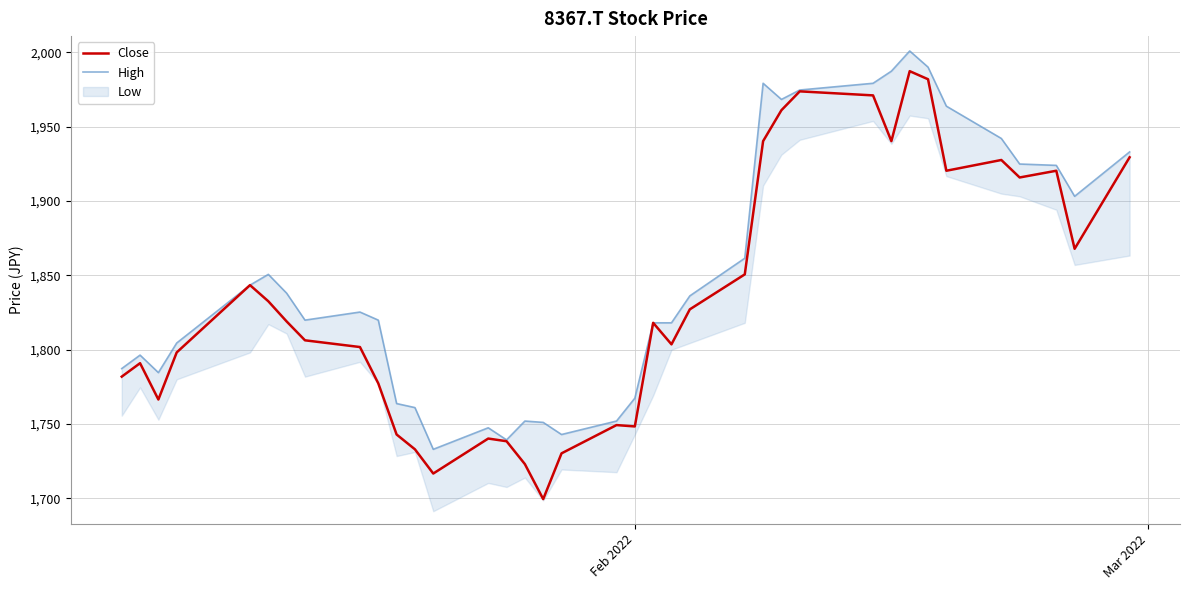

What is the difference between the maximum and second lowest values in the Close series?

270.7